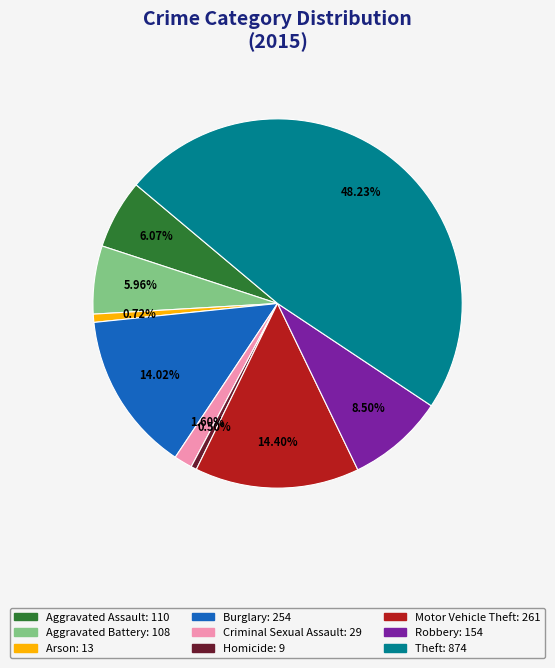

Combined, what portion of the pie is Homicide and Criminal Sexual Assault?

2.1%